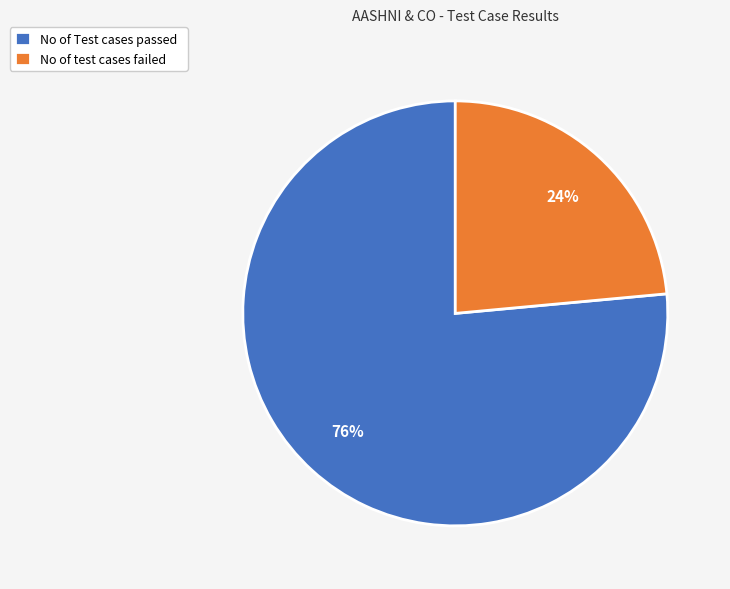

How many segments does this pie chart have?

2